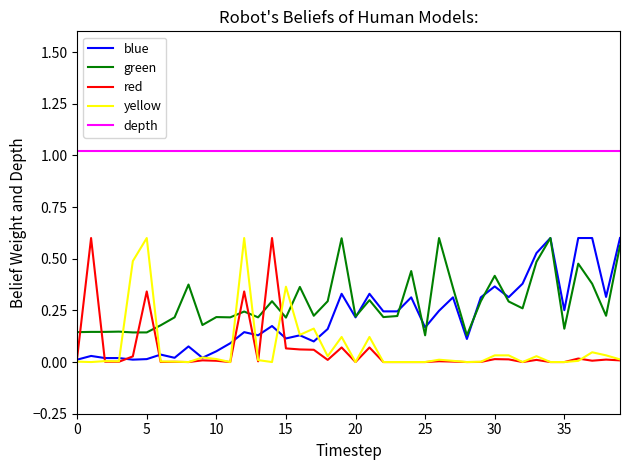

How many categories are shown in the chart?

40